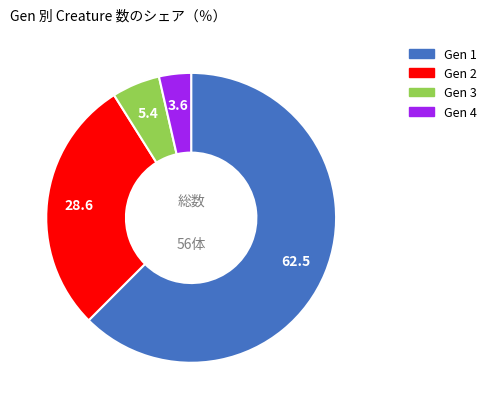

Which category has the biggest portion of the pie?

Gen 1